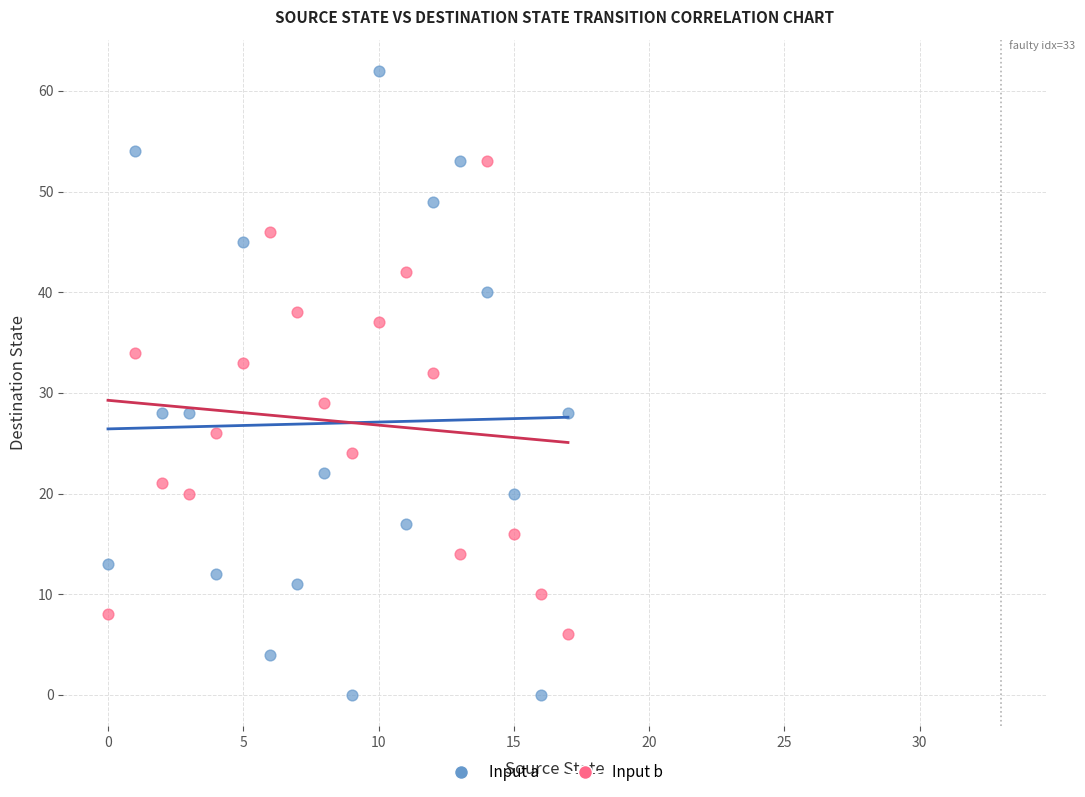

Which series has the widest spread of Y values?

Input a